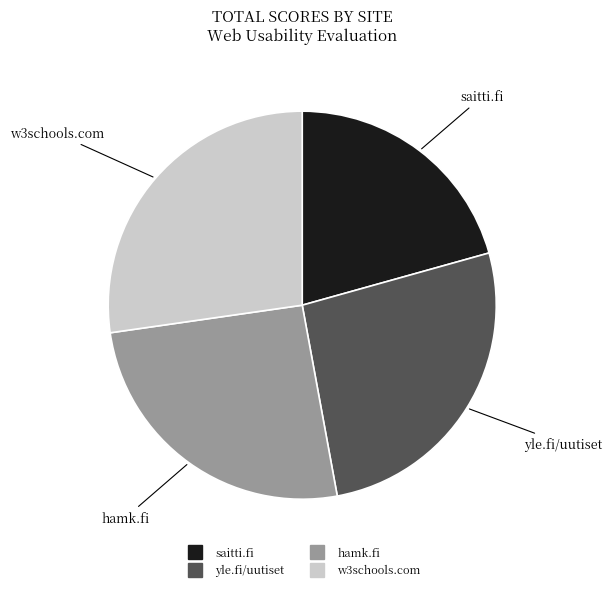

Combined, do saitti.fi and hamk.fi account for over 50%?

No